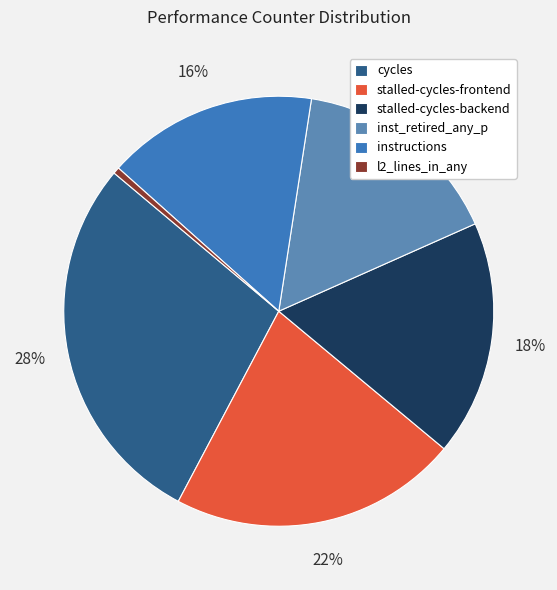

To the nearest percent, what portion does instructions represent?

16%